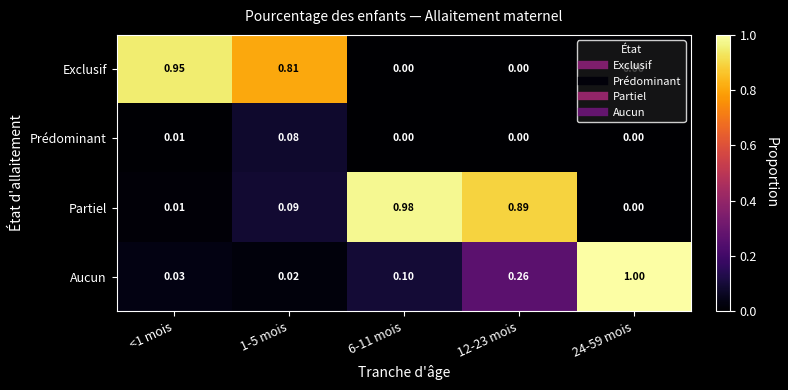

At which category is the sum across all series the highest?

12-23 mois